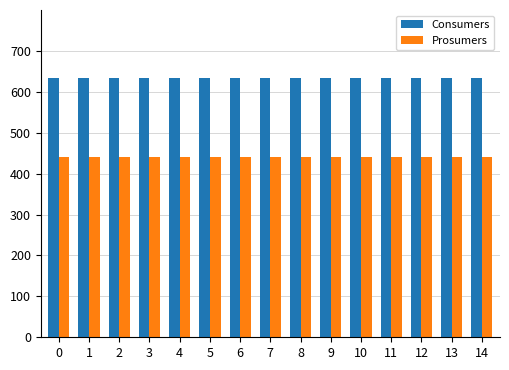

What is the difference between the highest and lowest values at 8?

195